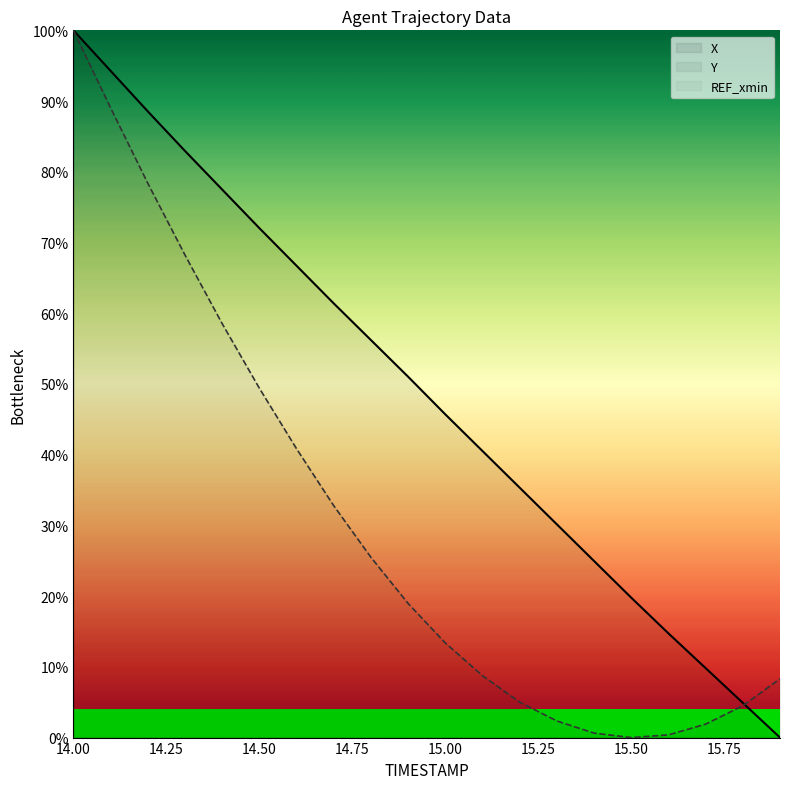

At how many categories does at least one series exceed 17?

16